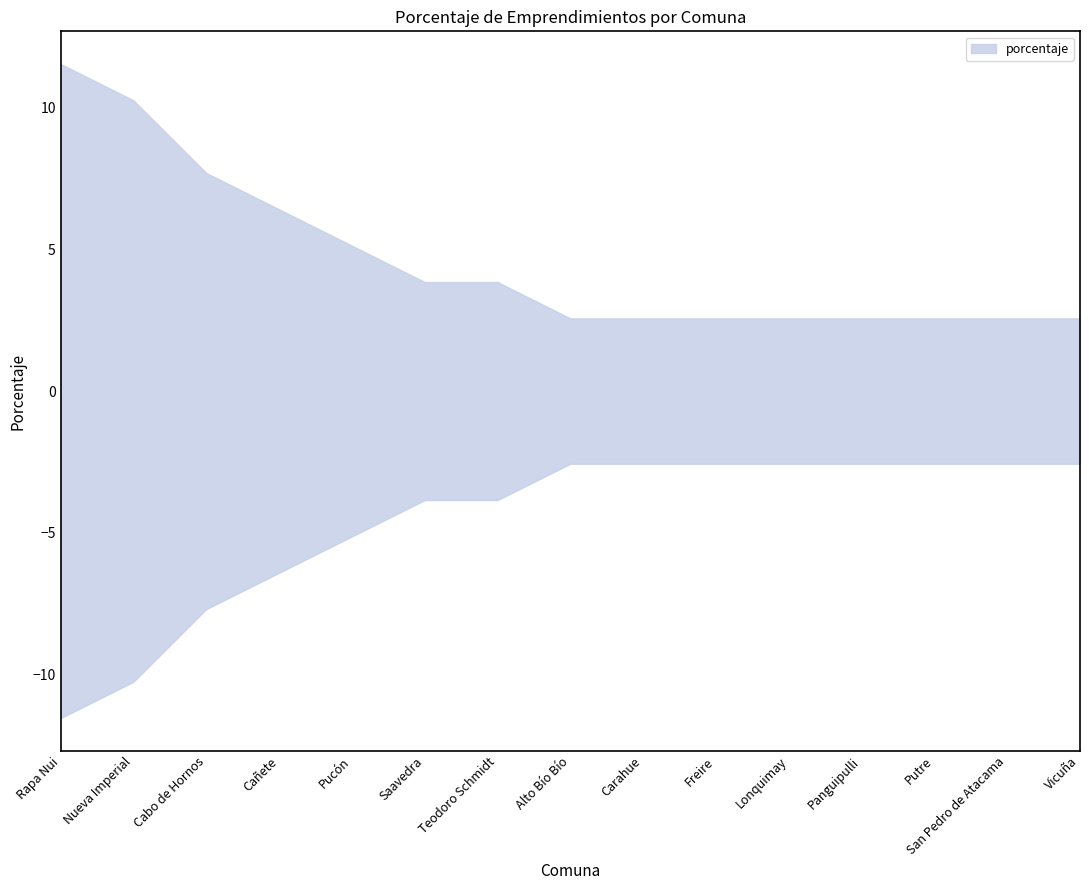

What is the smallest value displayed?

2.6